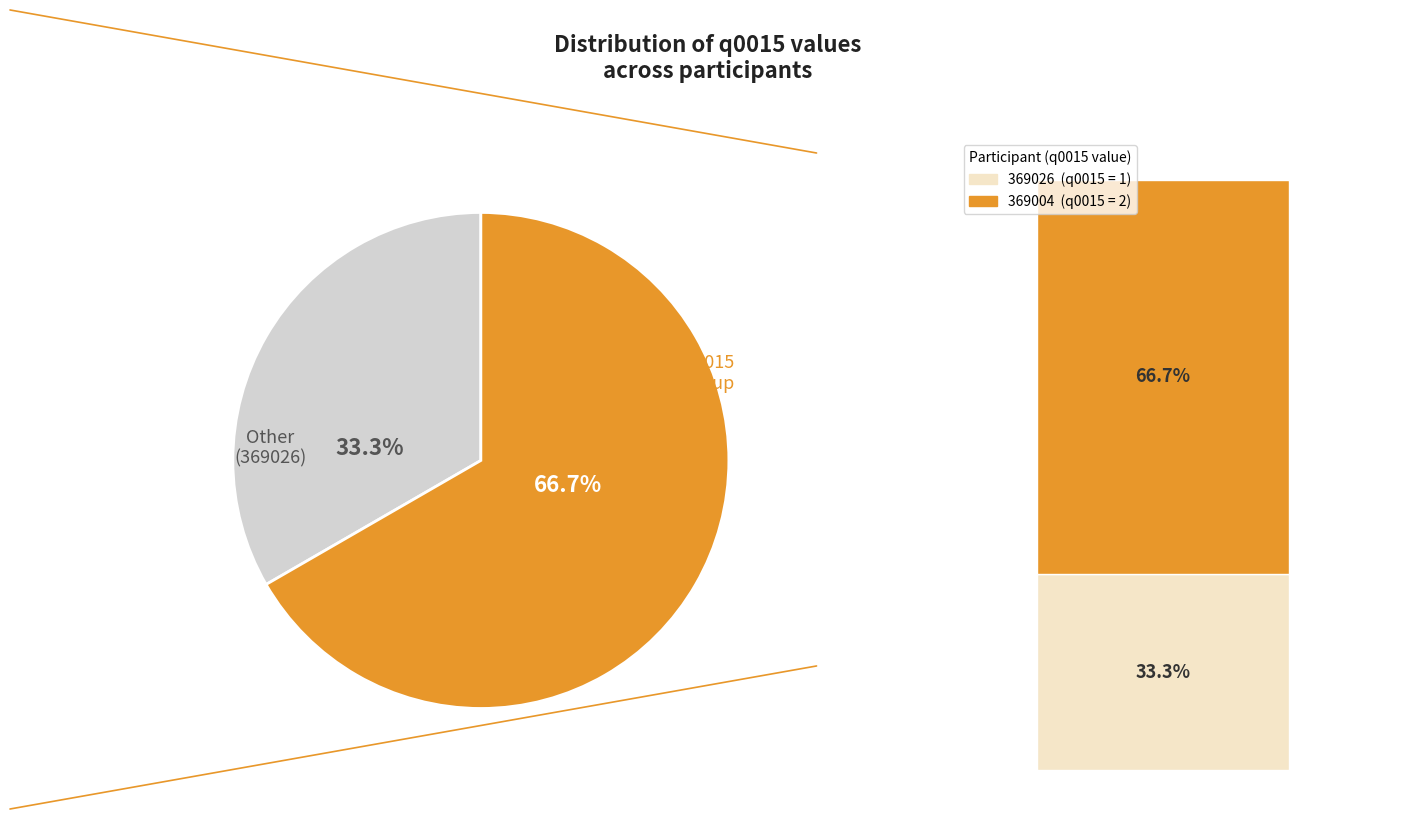

Which slice is the largest?

369004